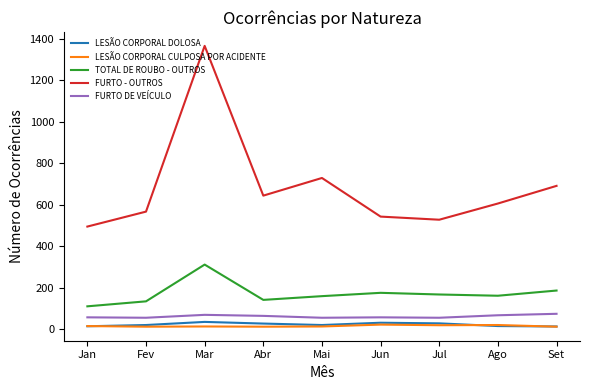

Is the value of FURTO DE VEÍCULO at Mar greater than the value of LESÃO CORPORAL CULPOSA POR ACIDENTE at Jun?

Yes